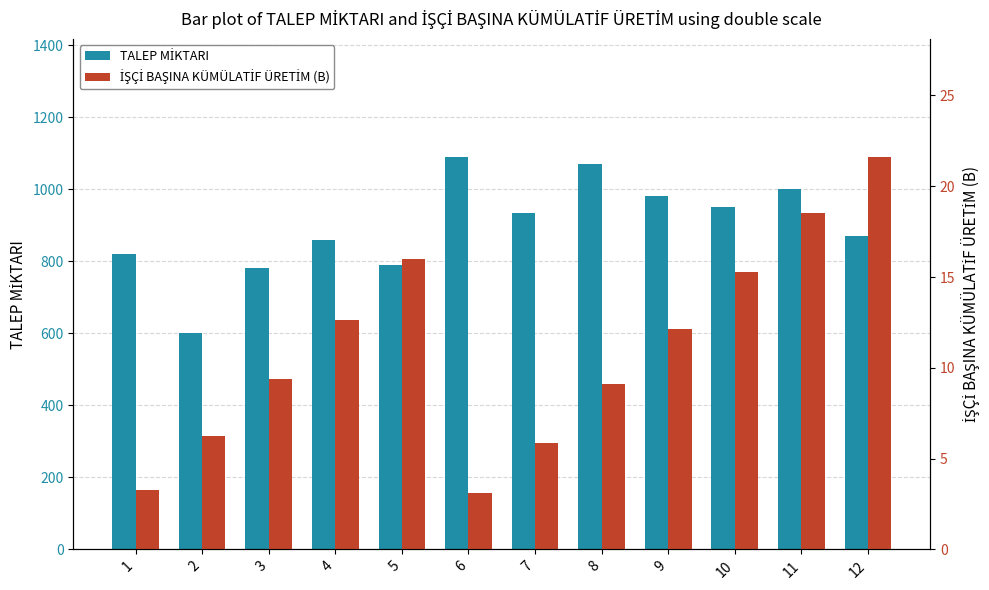

At which category is the sum across all series the highest?

6